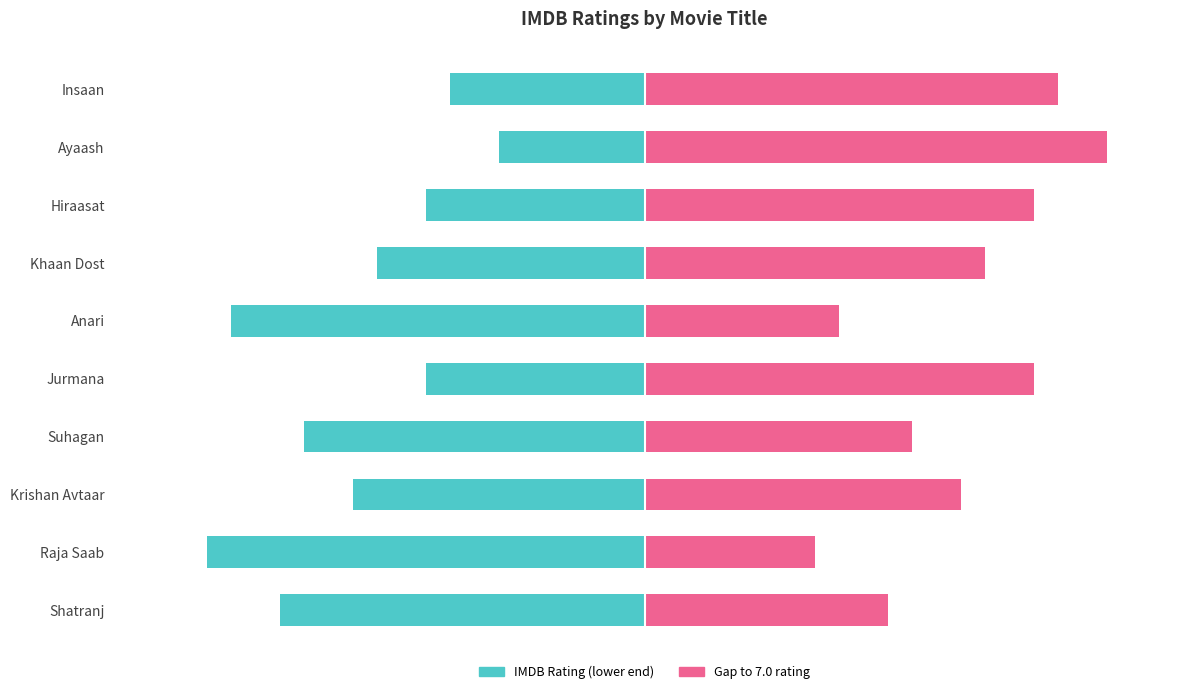

Between Khaan Dost and Suhagan, which is larger?

Khaan Dost